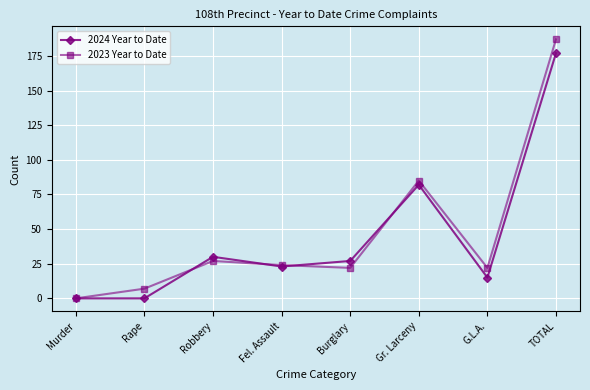

Is the value of 2024 Year to Date at TOTAL greater than the value of 2023 Year to Date at Gr. Larceny?

Yes